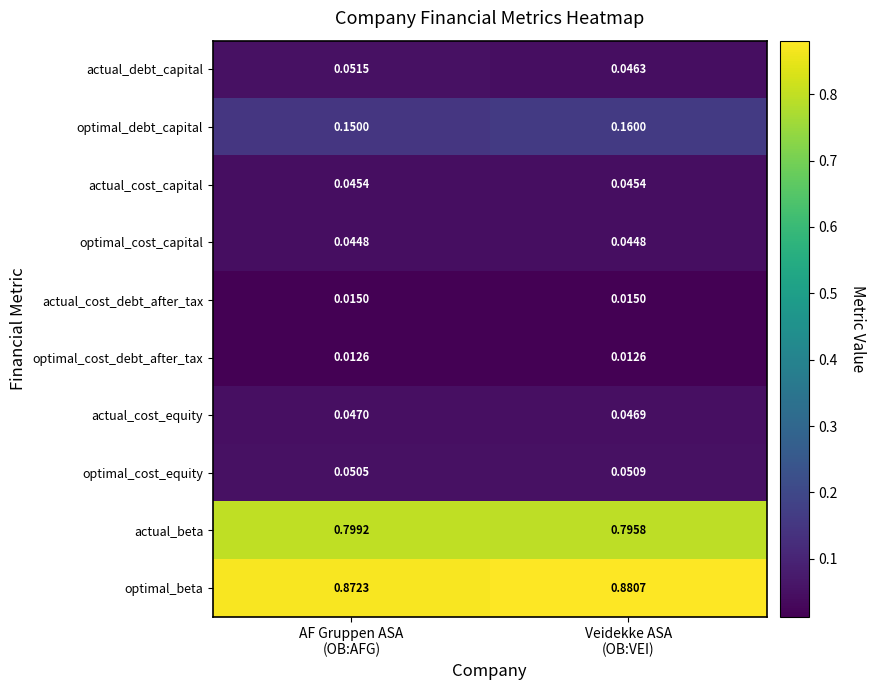

Which series has the largest total across all categories?

optimal_beta